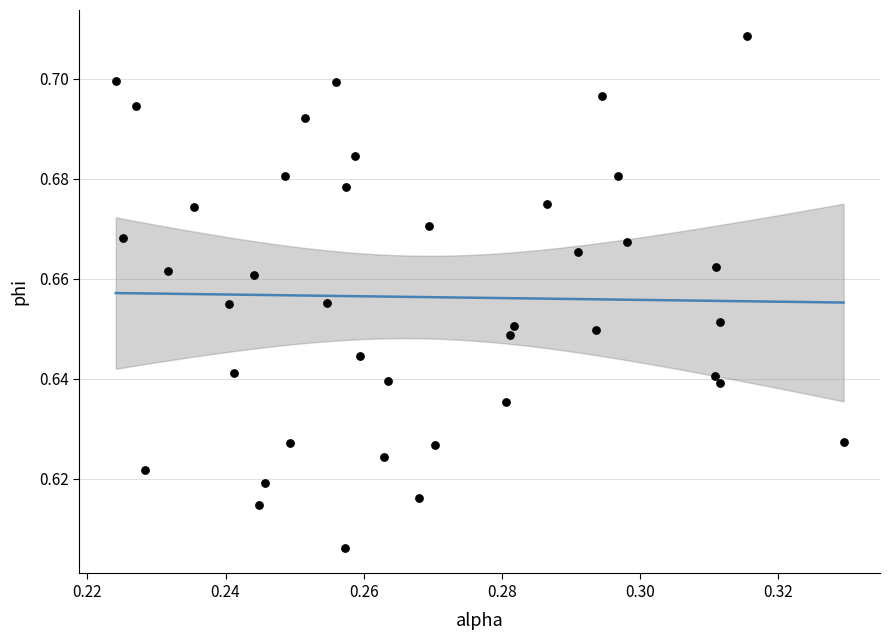

How many points are shown in the scatter plot?

40